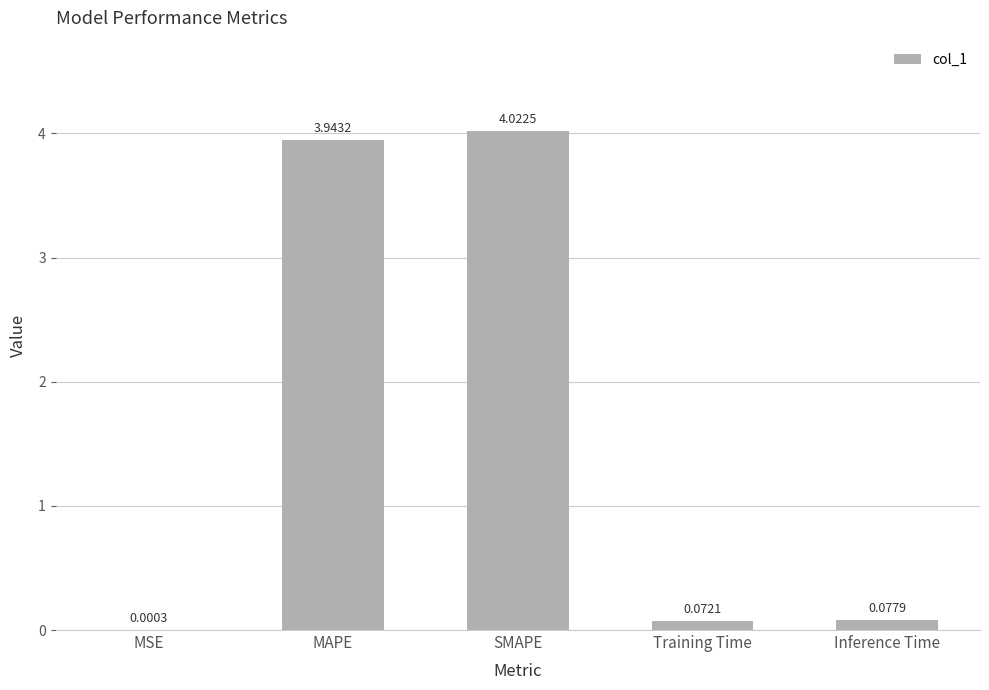

What is the sum of all values?

8.1